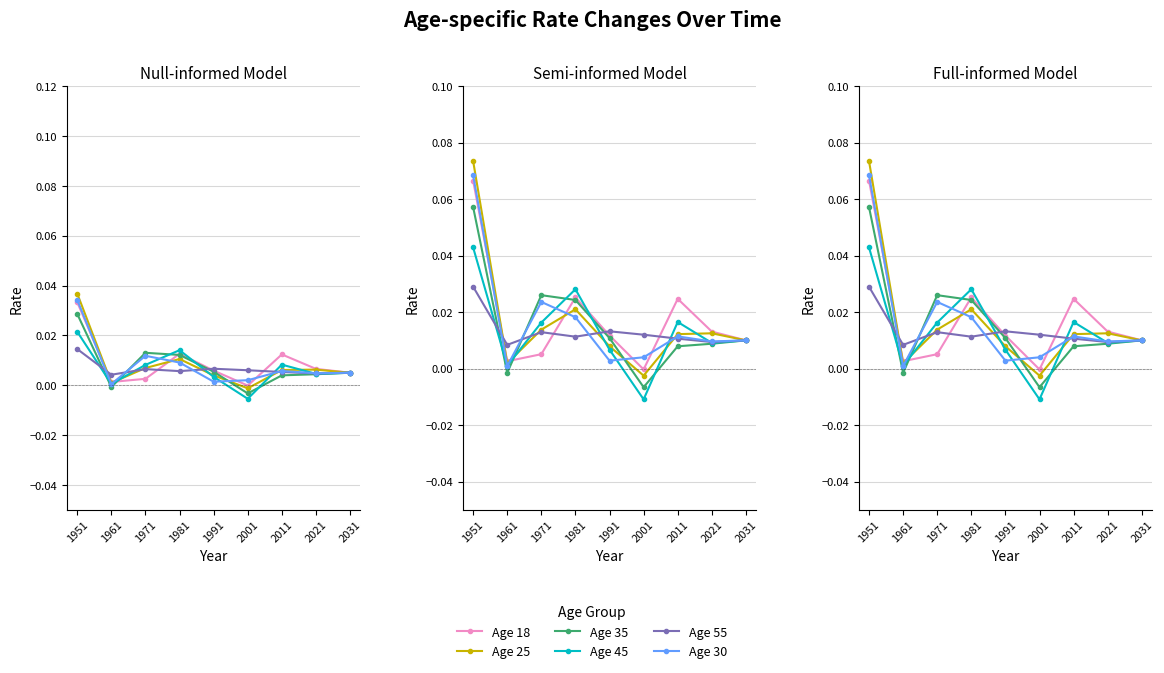

At which label does Age 18 first exceed 0?

1951